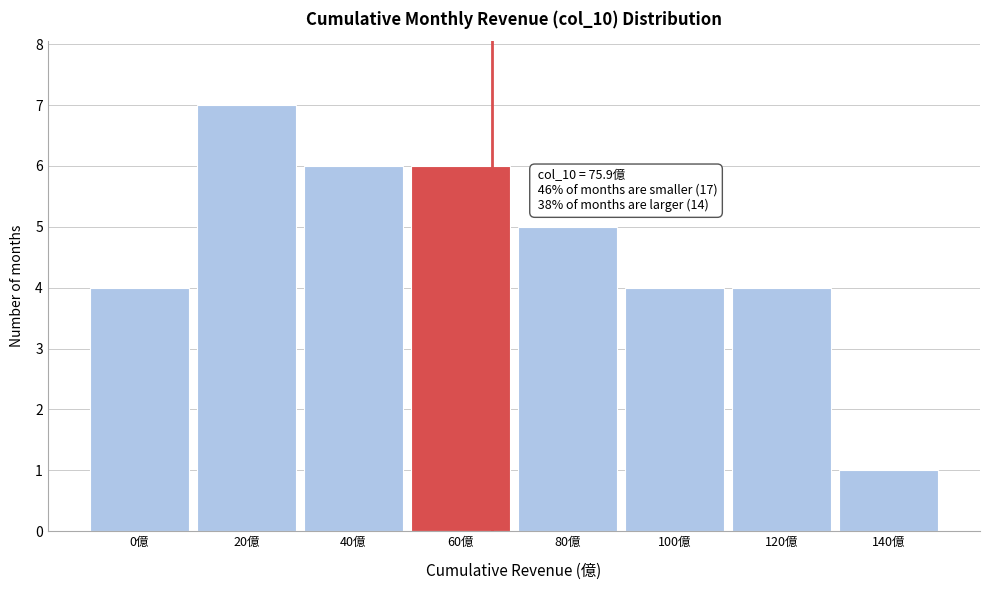

Reading left to right, transcribe all the data shown in this chart.

0億=4	20億=7	40億=6	60億=6	80億=5	100億=4	120億=4	140億=1